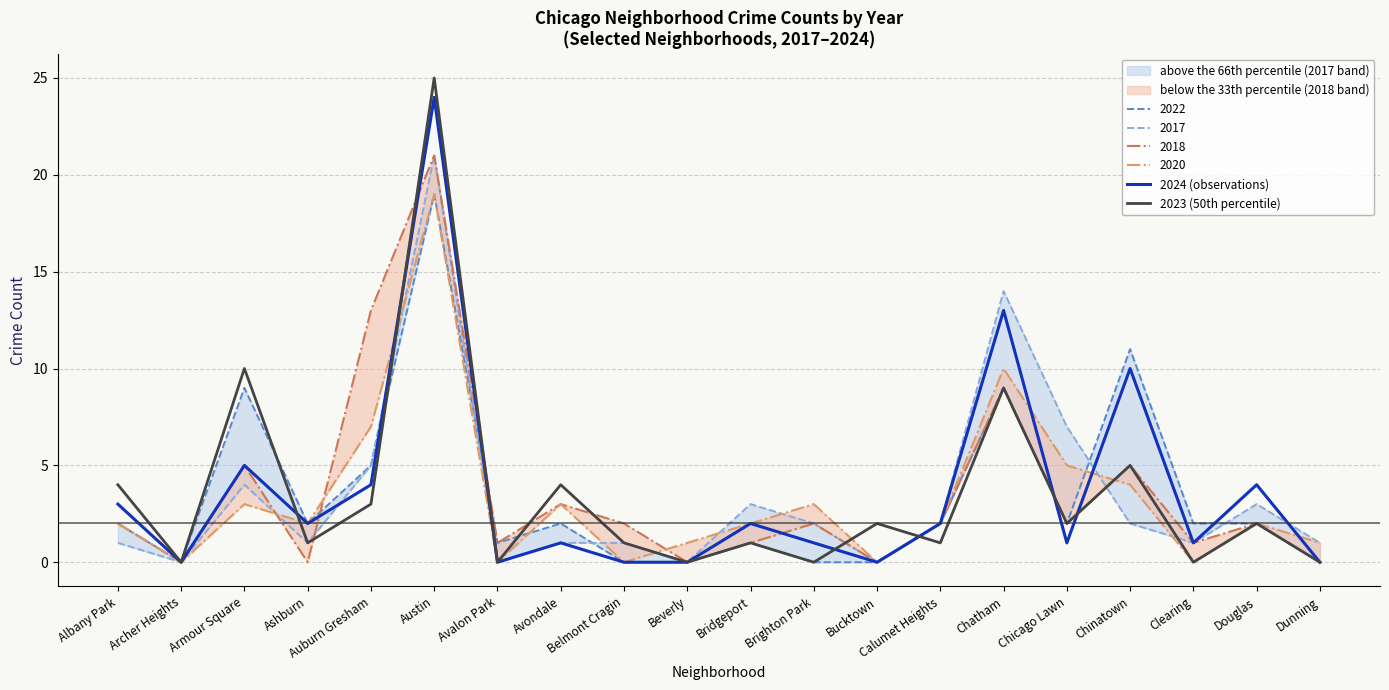

List the labels in order of 2024 (observations) value, smallest first.

Archer Heights, Avalon Park, Belmont Cragin, Beverly, Bucktown, Dunning, Avondale, Brighton Park, Chicago Lawn, Clearing, Ashburn, Bridgeport, Calumet Heights, Albany Park, Auburn Gresham, Douglas, Armour Square, Chinatown, Chatham, Austin